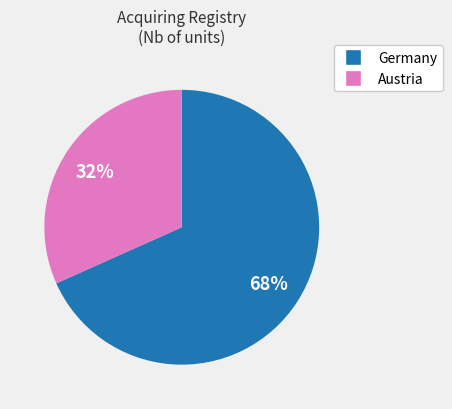

To the nearest percent, what is the average slice percentage?

50%